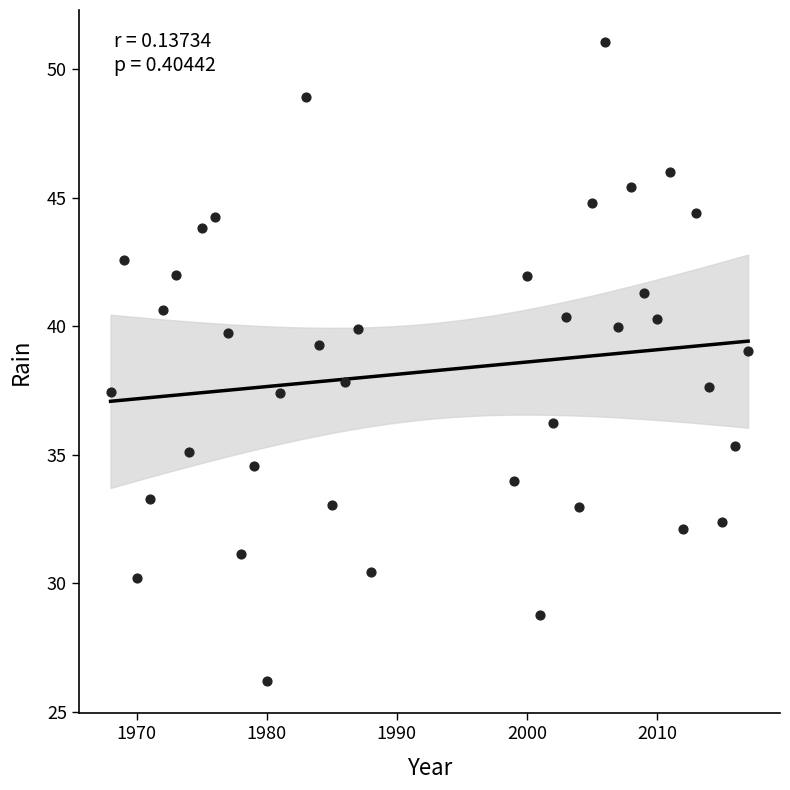

What is the range of X values (max minus min)?

49.0